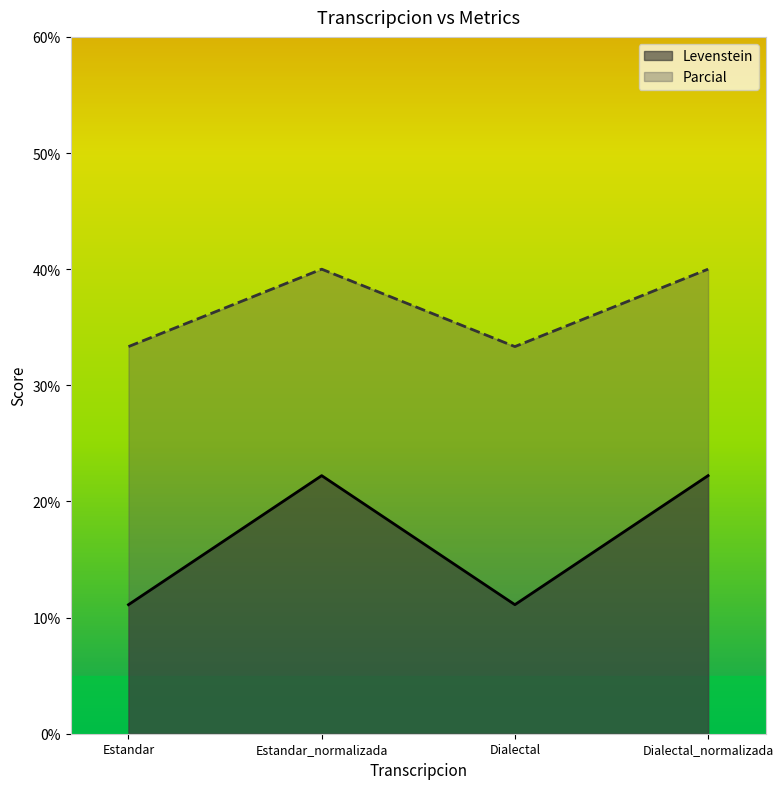

True or false: Levenstein and Parcial cross at least once.

False